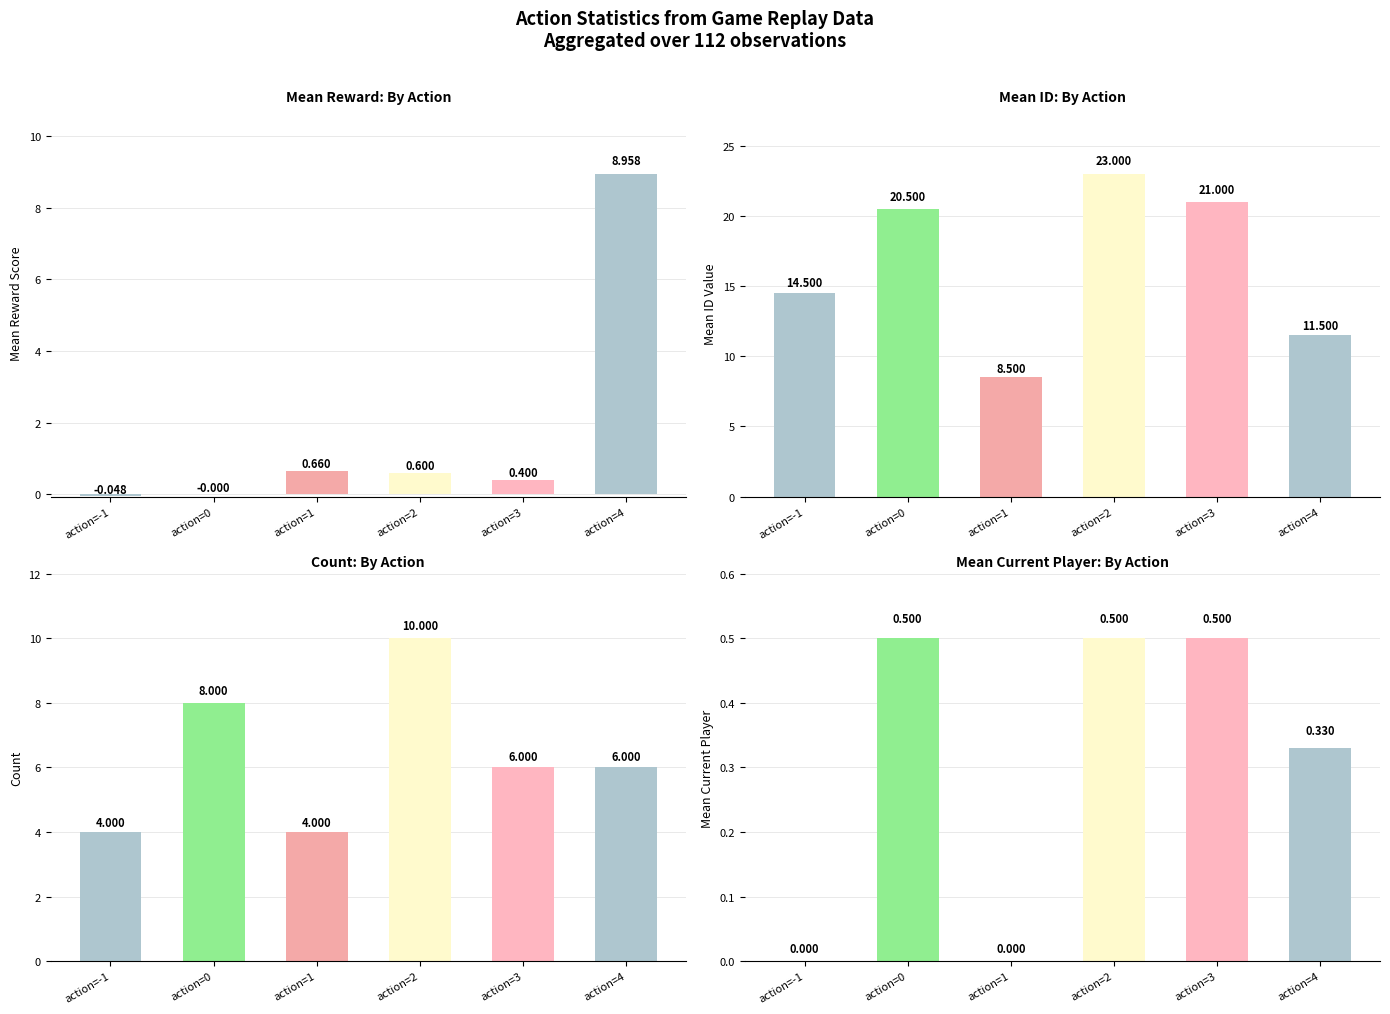

Where is Mean Reward nearest to the value 4?

action=1